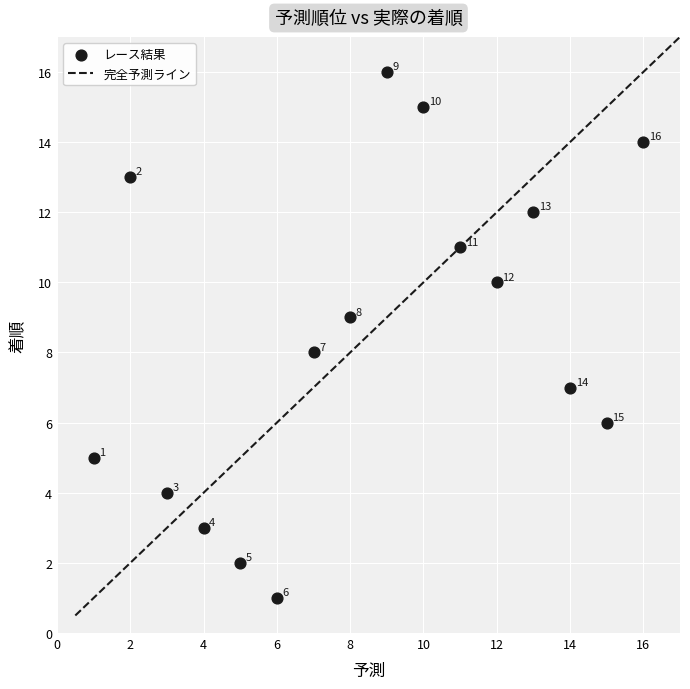

What Y value in the scatter plot is closest to 8?

8